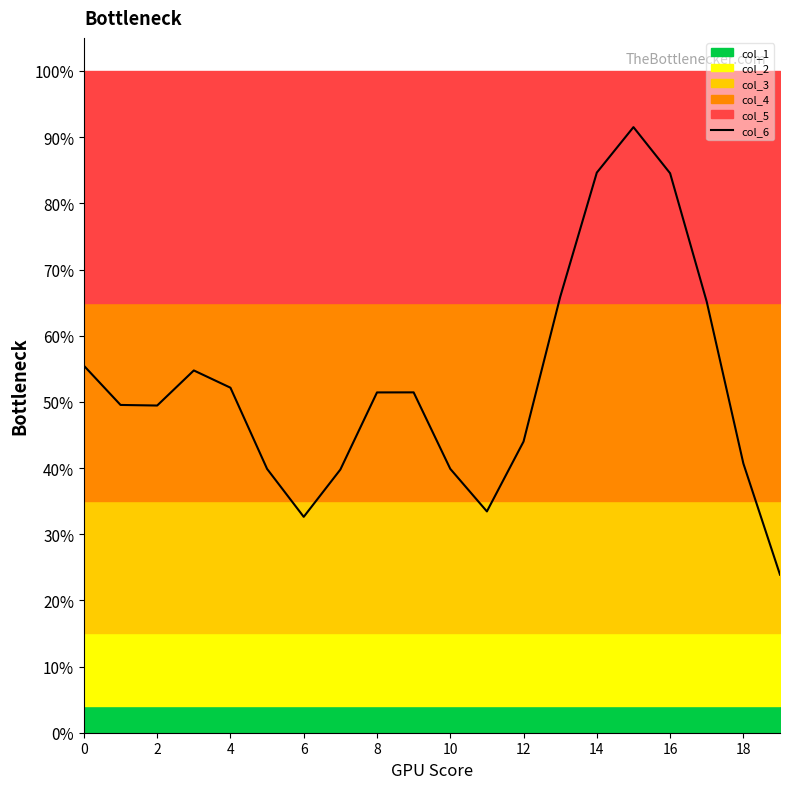

True or false: the data shows 0.3 at 2.

False